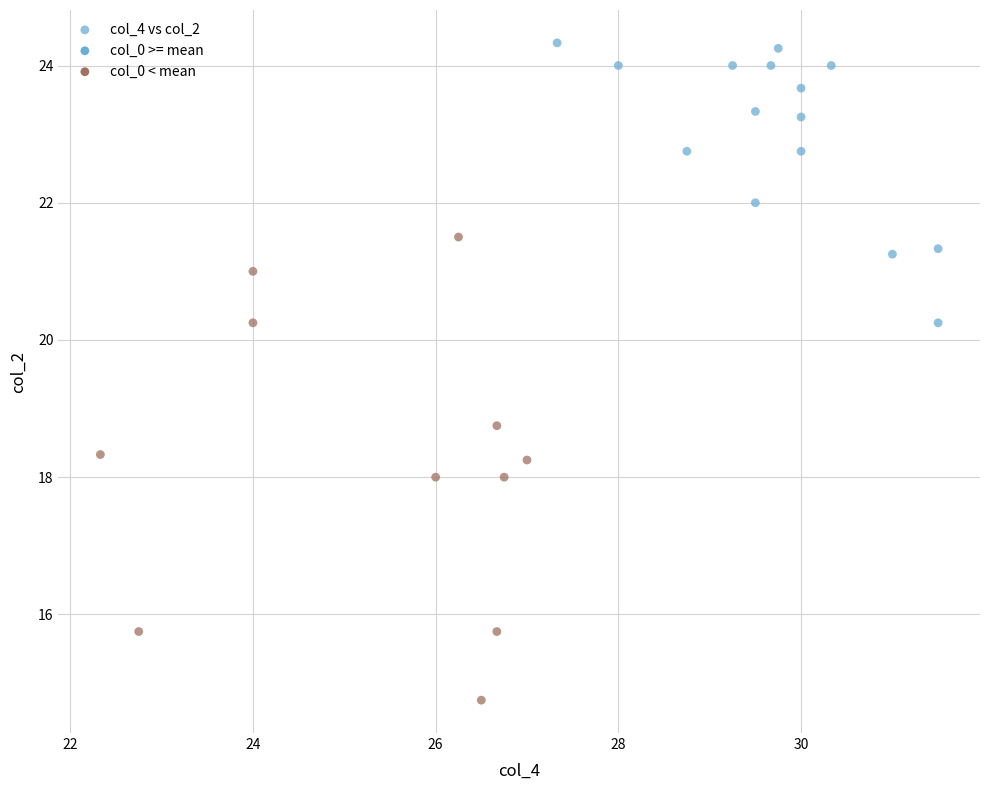

What is the range of Y values (max minus min)?

9.6